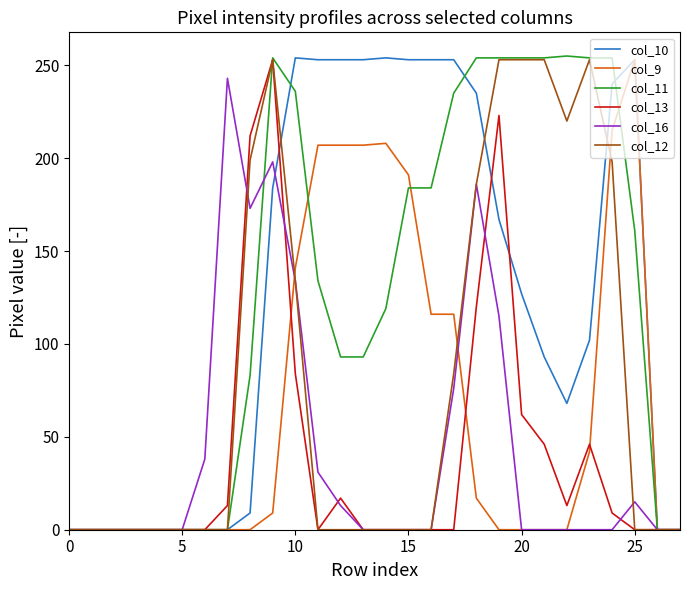

In col_13, how many points are higher than both neighbors (excluding endpoints)?

4